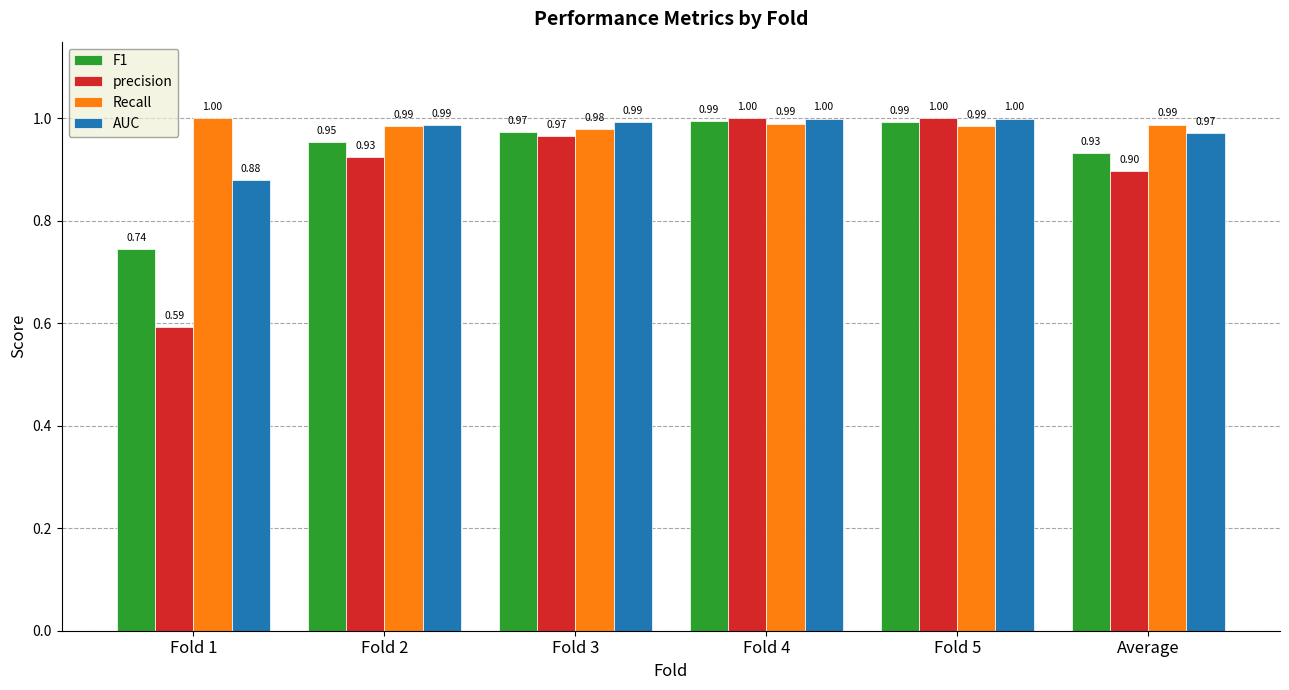

Which series has the widest spread of values?

precision